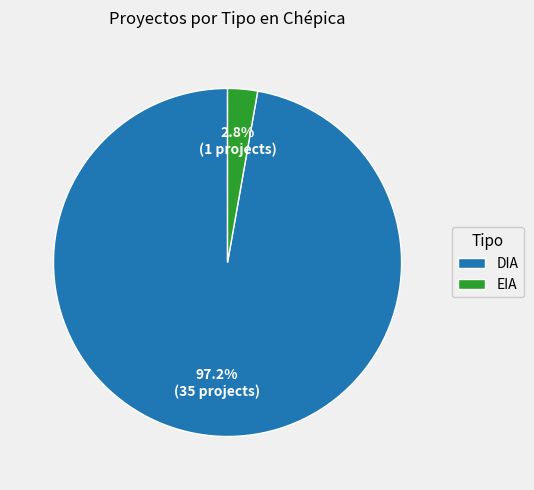

To the nearest percent, what percentage of the pie is DIA?

97%